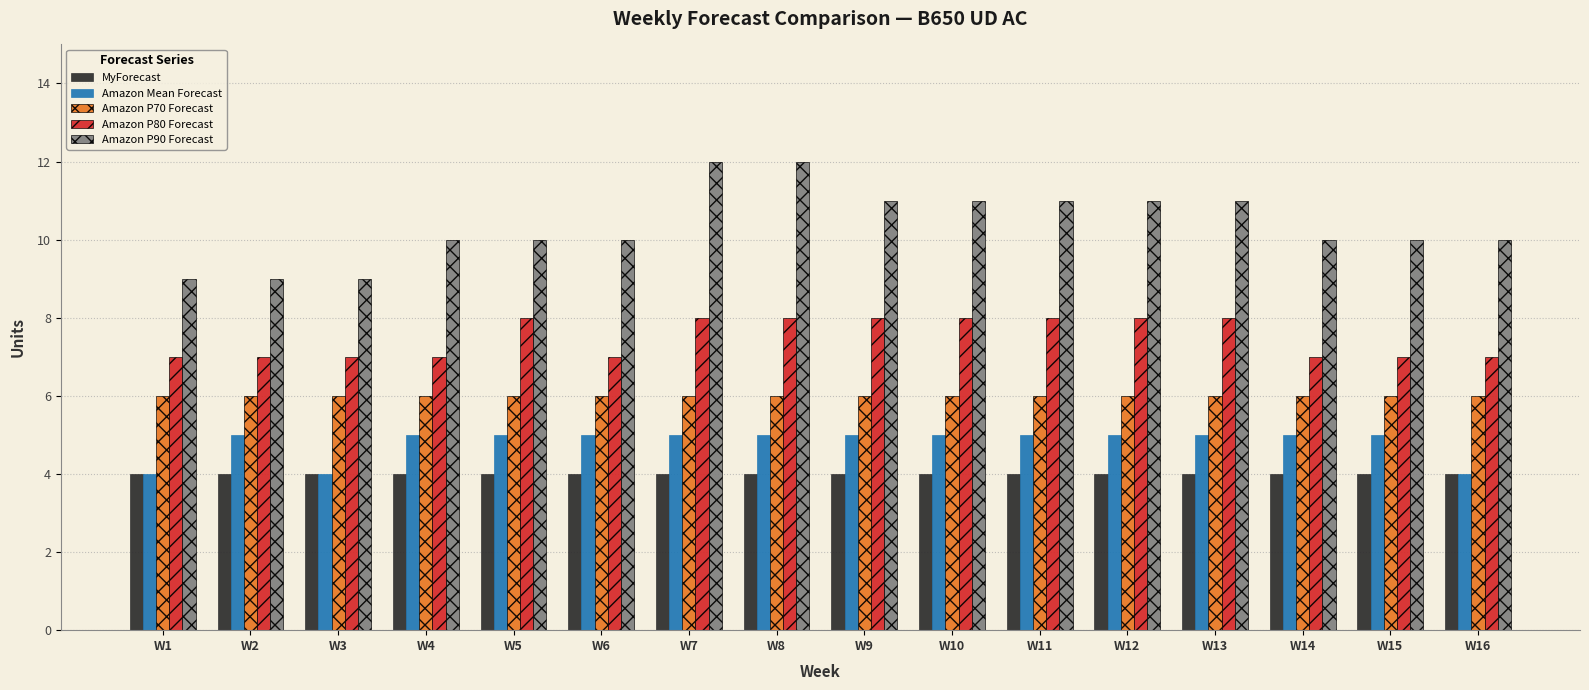

What is the sum of the Amazon P80 Forecast values at W6 and W16?

14